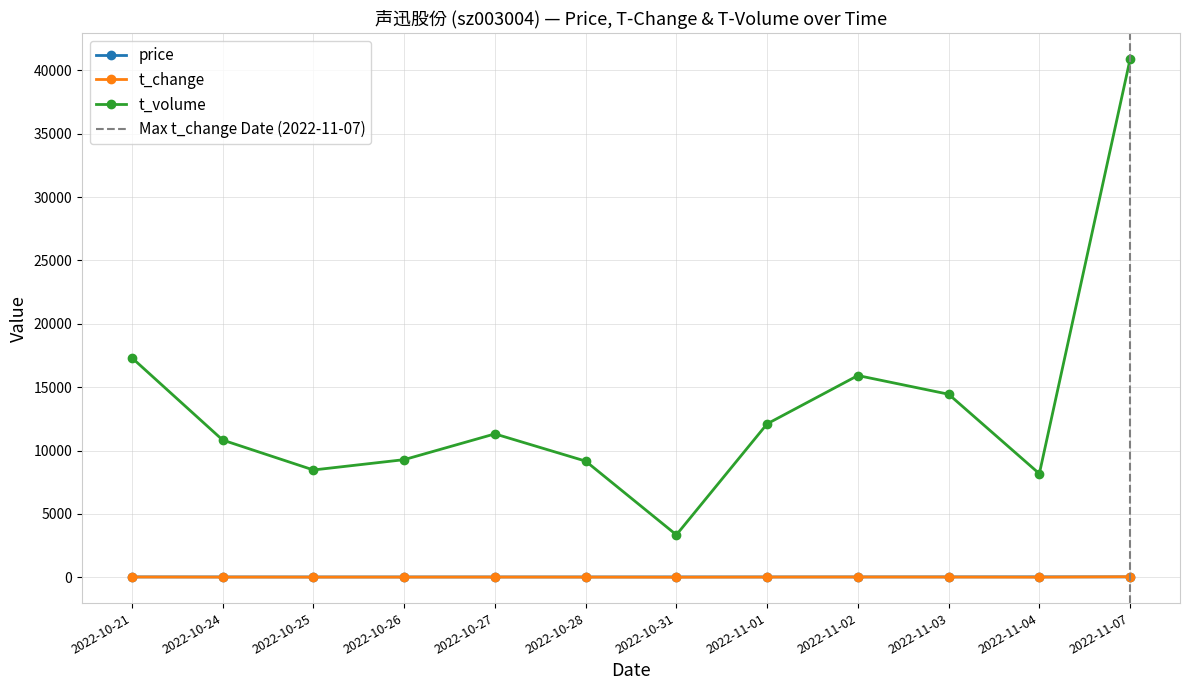

What is the spread (max minus min) of values at 2022-11-07?

40845.1